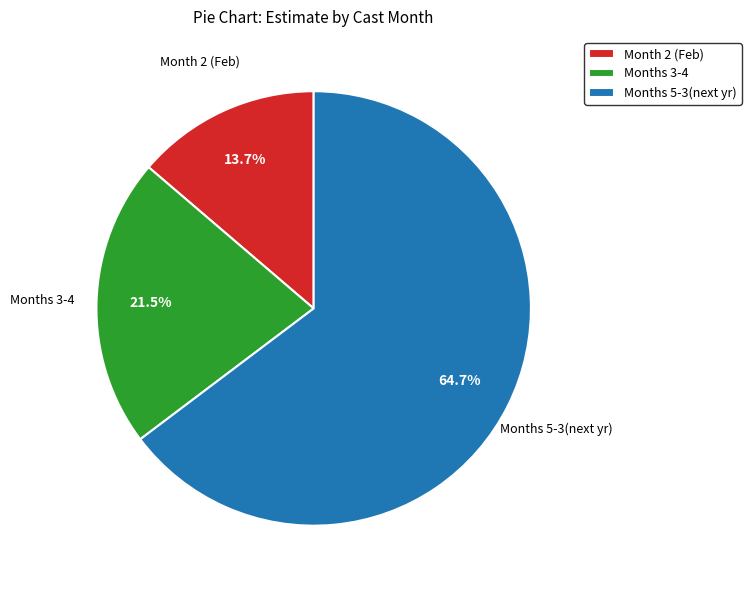

What portion of the pie excludes Months 3-4?

78.5%